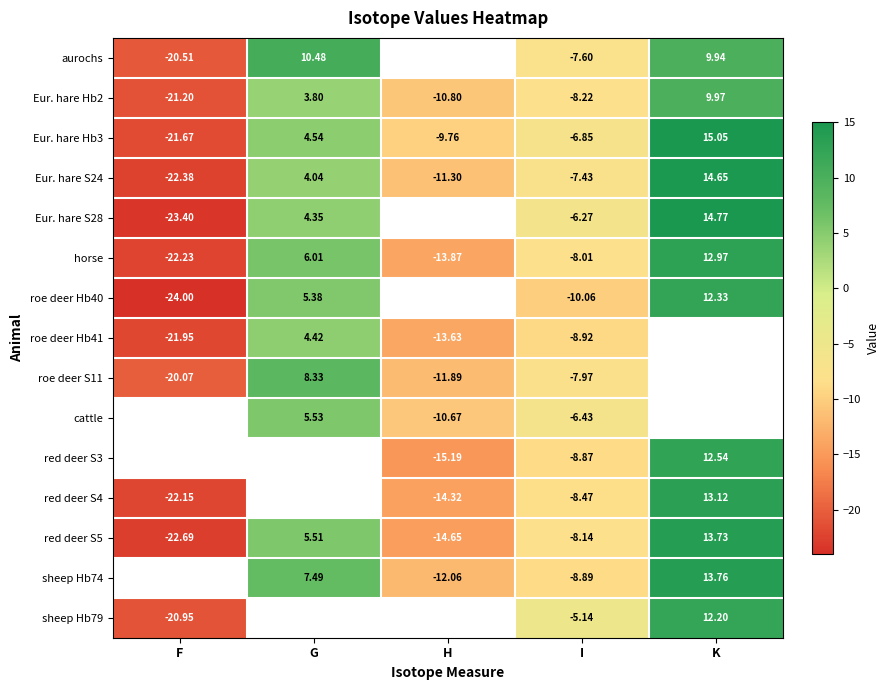

Is the value of red deer S3 at I greater than the value of red deer S4 at I?

No